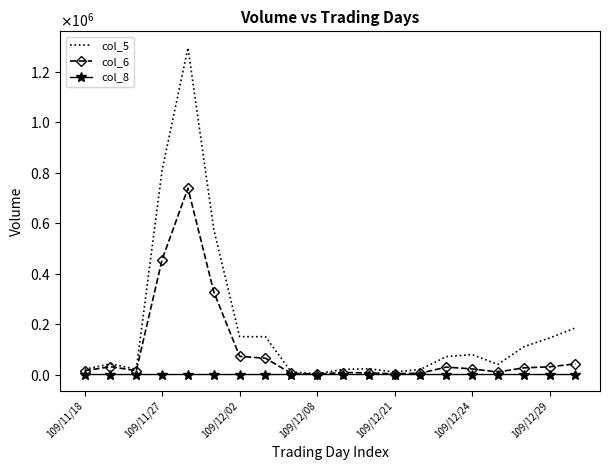

Reading right to left, what are all the values shown in this chart?

col_5: 185000	145000	110000	40000	79000	71000	20000	10000	23000	20000	3000	10000	150000	150000	575000	1296000	811000	21000	42000	21000
col_6: 42350	30450	26400	10000	22260	29430	5400	2700	6440	7900	1320	4300	64500	72000	327750	738610	455990	15330	31080	15120
col_8: 4	2	2	1	3	4	2	1	1	2	1	1	1	2	4	16	5	1	2	1